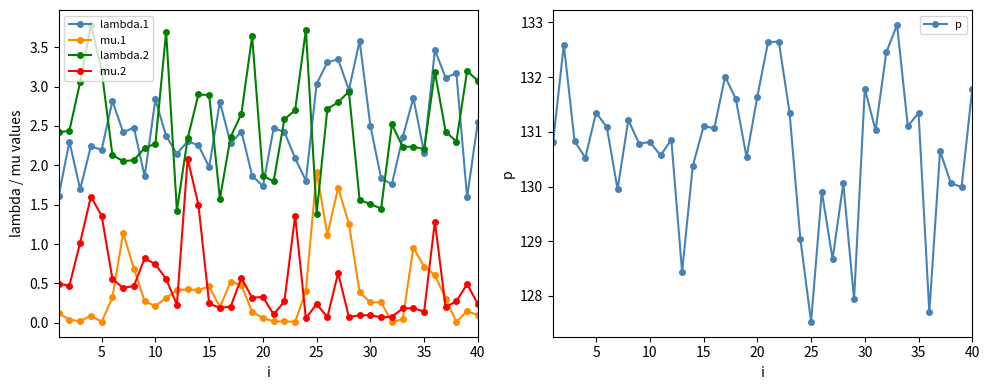

Which category has the lowest value in the lambda.2 series?

25